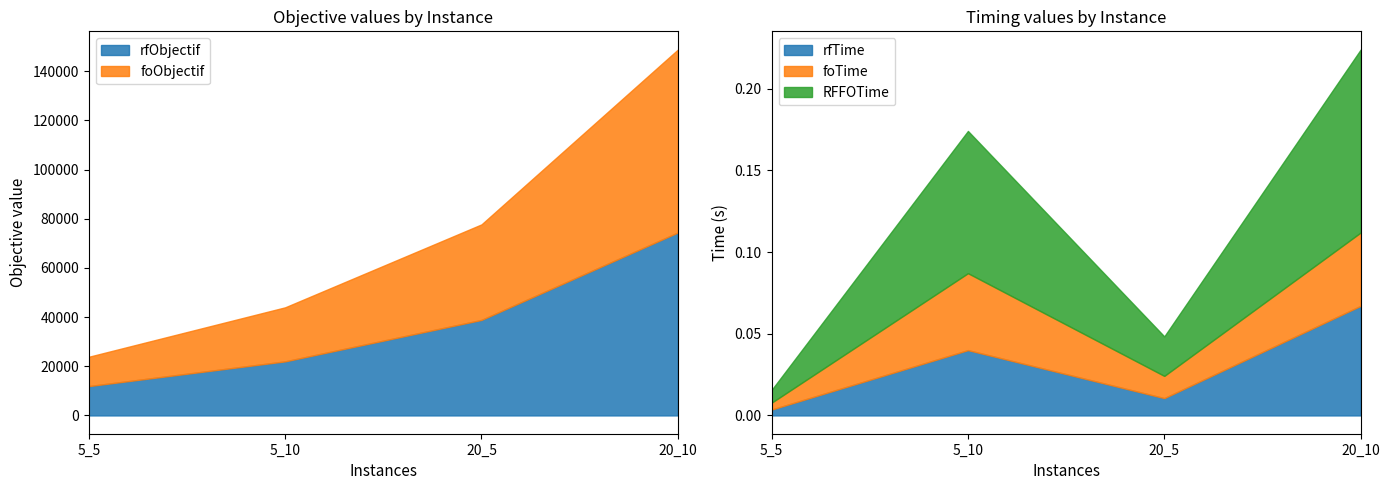

At which category is the sum across all series the highest?

20_10